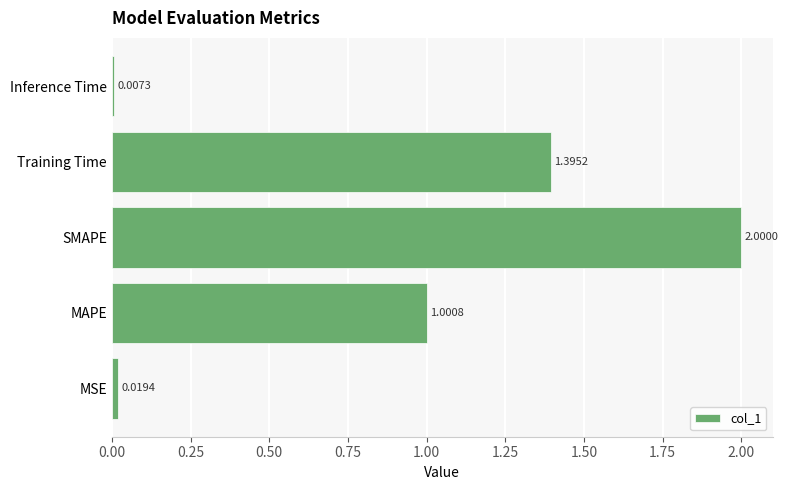

Which label corresponds to the largest value in the chart?

SMAPE